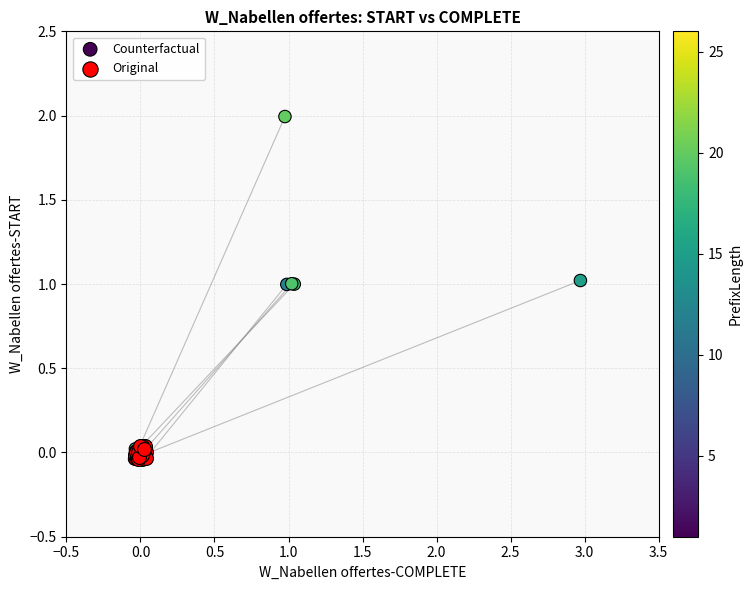

Which series has the largest Y range (max minus min)?

Counterfactual